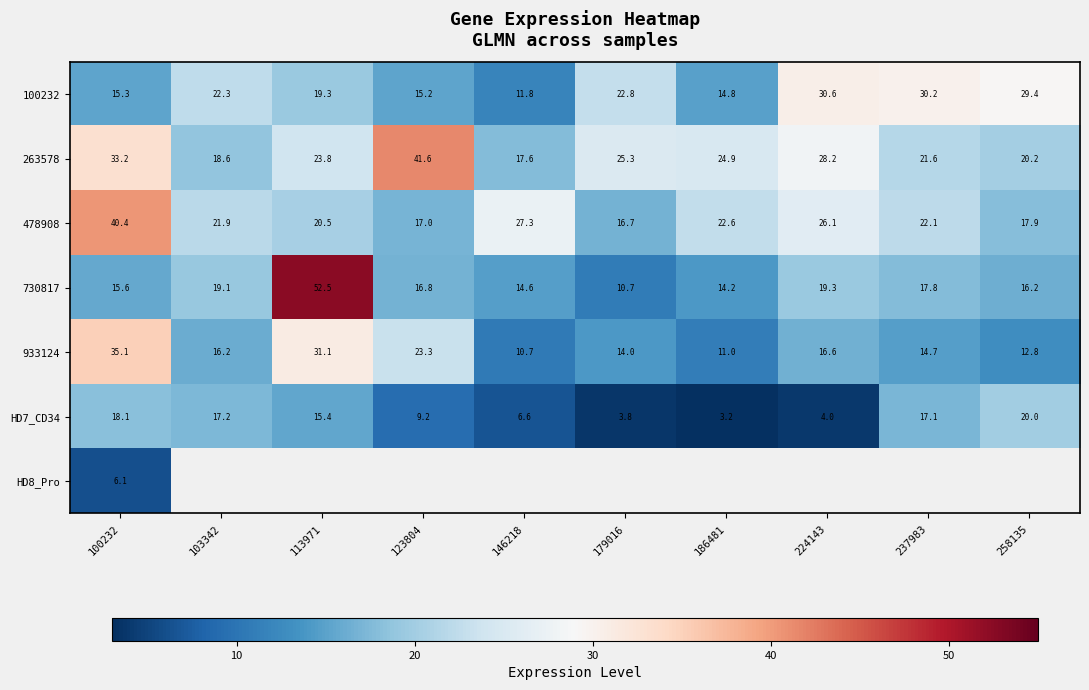

Is the value of HD7_CD34 at 146218 greater than the value of 933124 at 146218?

No